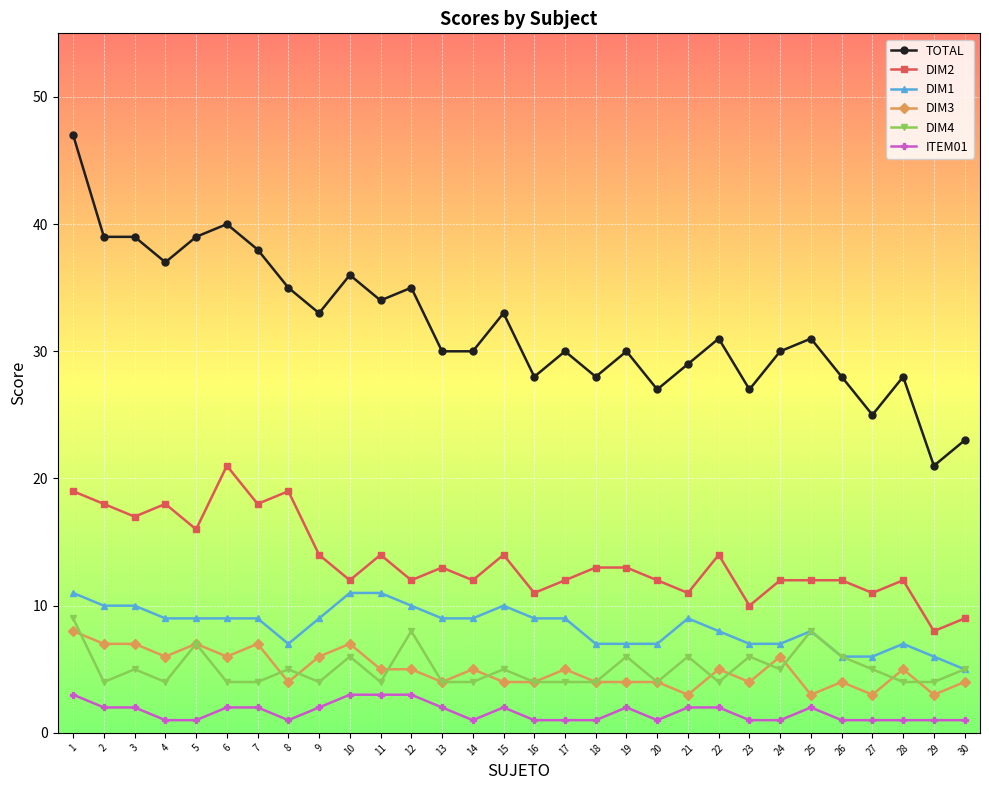

True or false: DIM2 has more than 1 points higher than both neighbors.

True